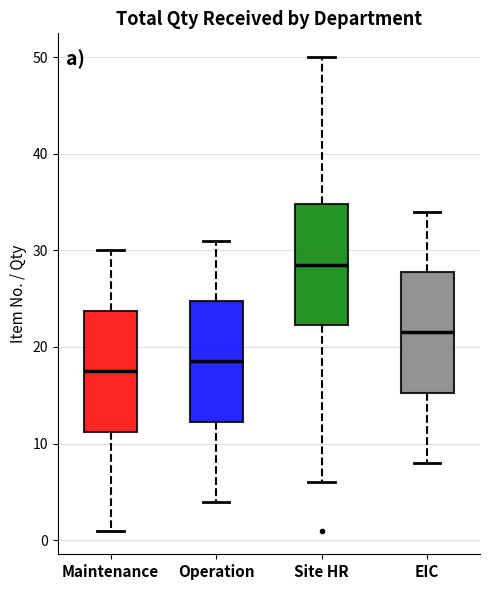

Reading left to right, transcribe this box plot: for each box, give where its median line is, the range the box spans, and where its two whiskers end, as read against the y-axis. The values are not printed on the chart, so give them approximately, as read against the axis.

Maintenance: median 18, box 11 to 24, whiskers 1 to 30
Operation: median 19, box 12 to 25, whiskers 4 to 31
Site HR: median 29, box 22 to 35, whiskers 6 to 50
EIC: median 22, box 15 to 28, whiskers 8 to 34